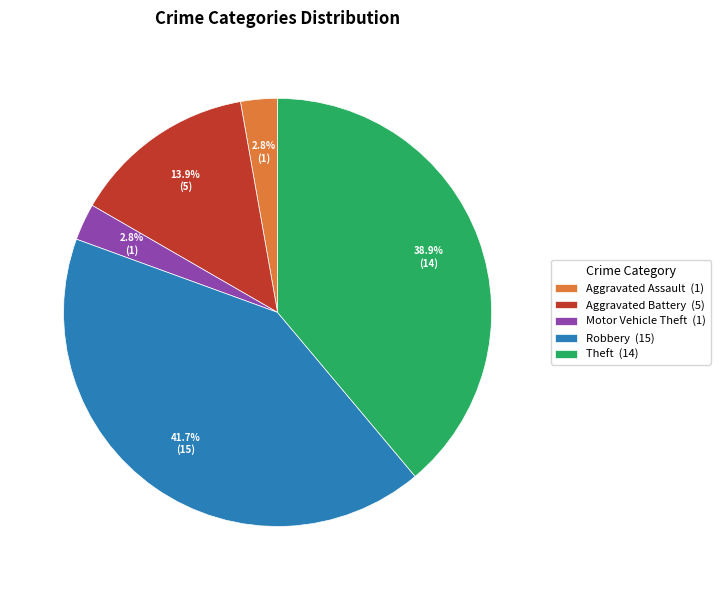

Approximately how many times larger is the value at Aggravated Battery (5) compared to Robbery (15)?

0.3